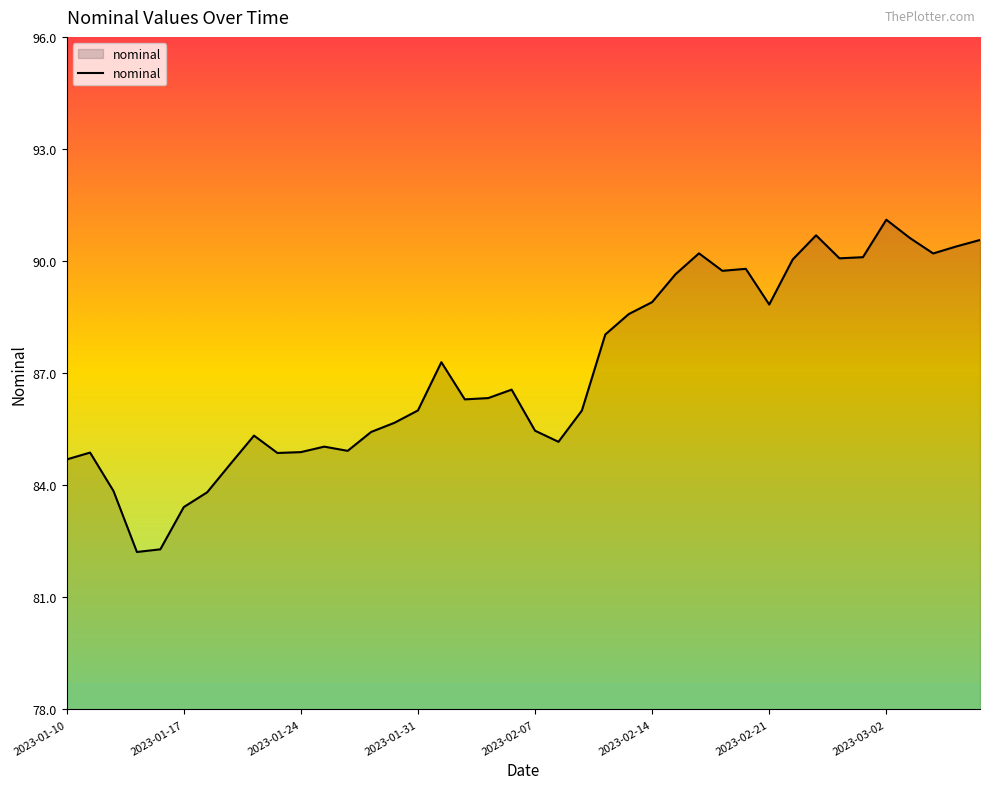

Does the chart have visible grid lines?

No